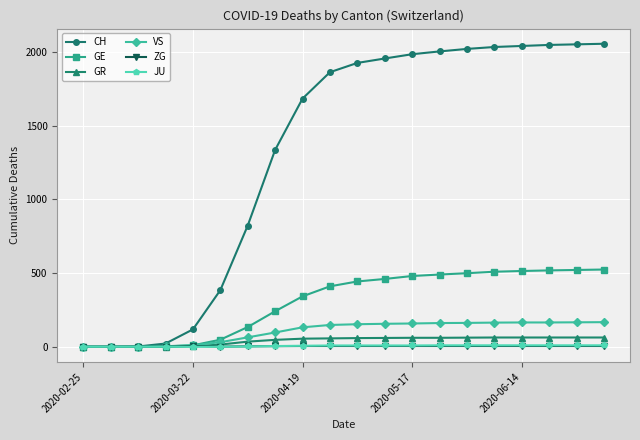

What is the greatest value displayed?

2055